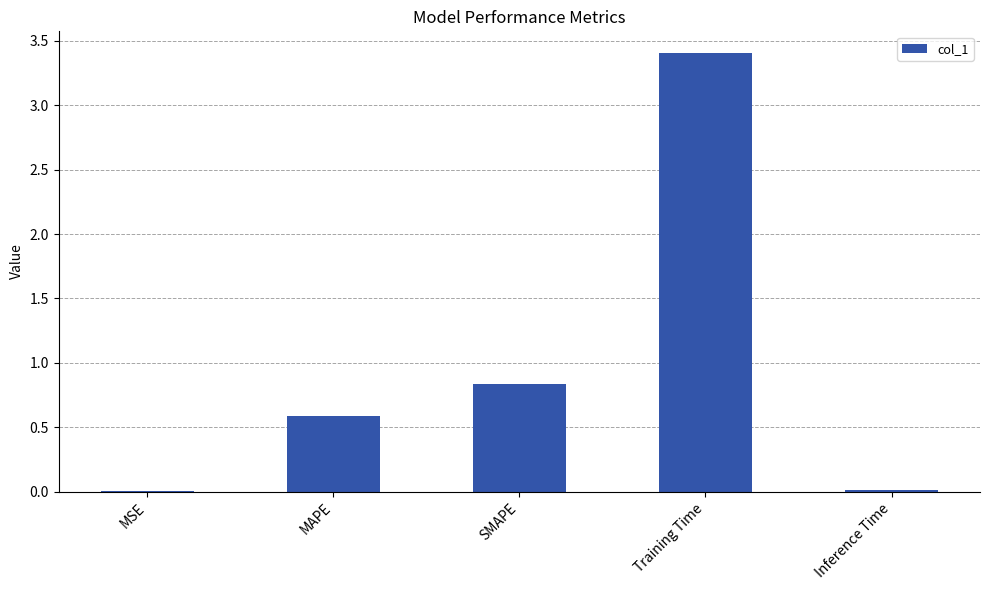

What is the sum of all values?

4.9